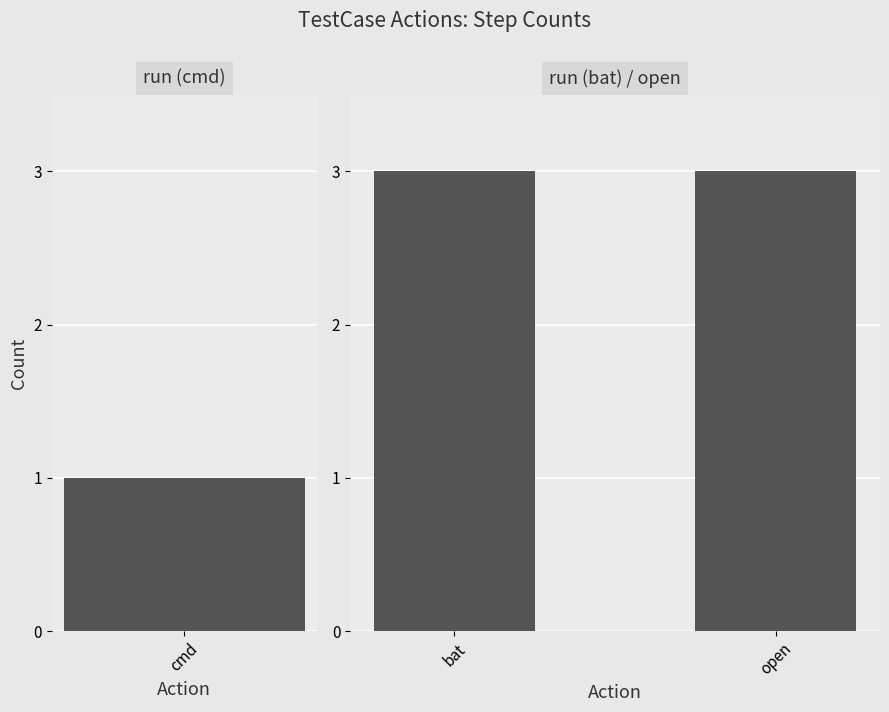

What is the greatest value displayed?

3